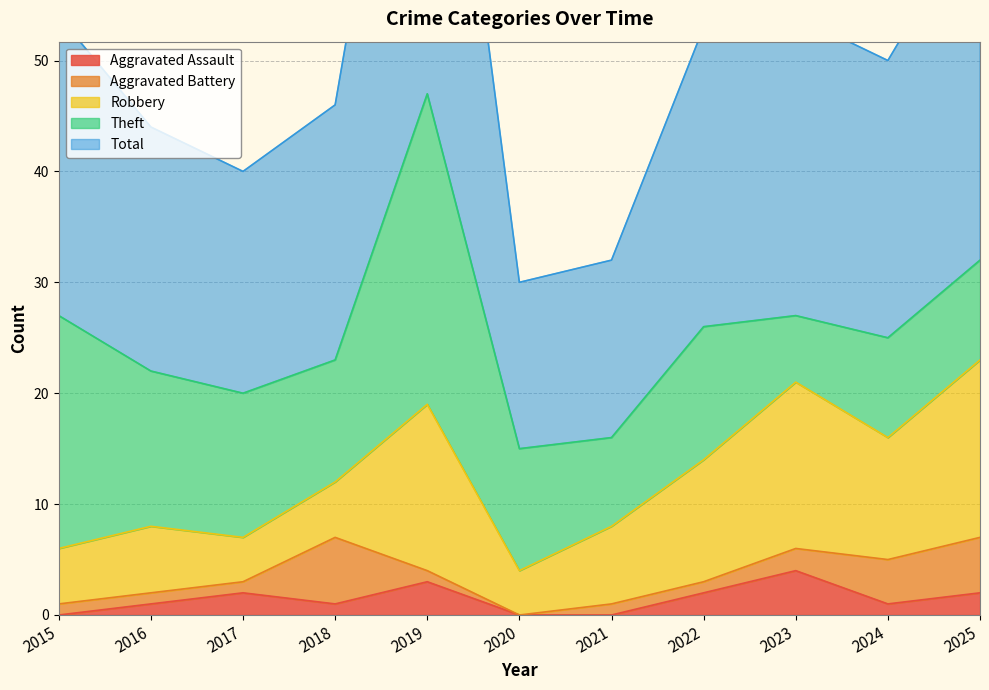

What is the sum of all Robbery values?

99